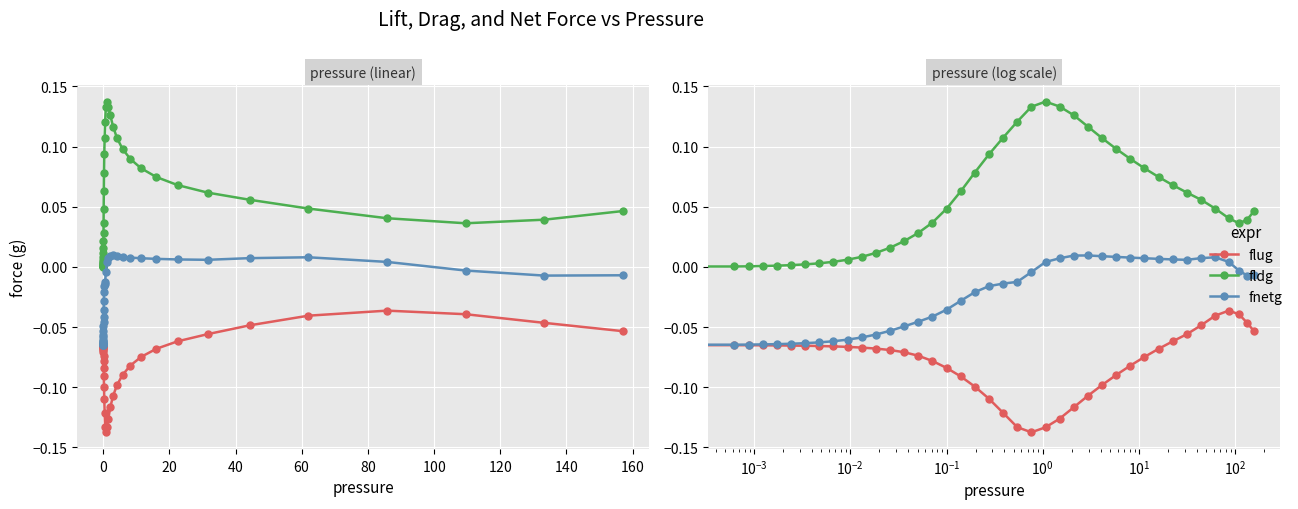

True or false: fnetg and fldg intersect in this chart.

False